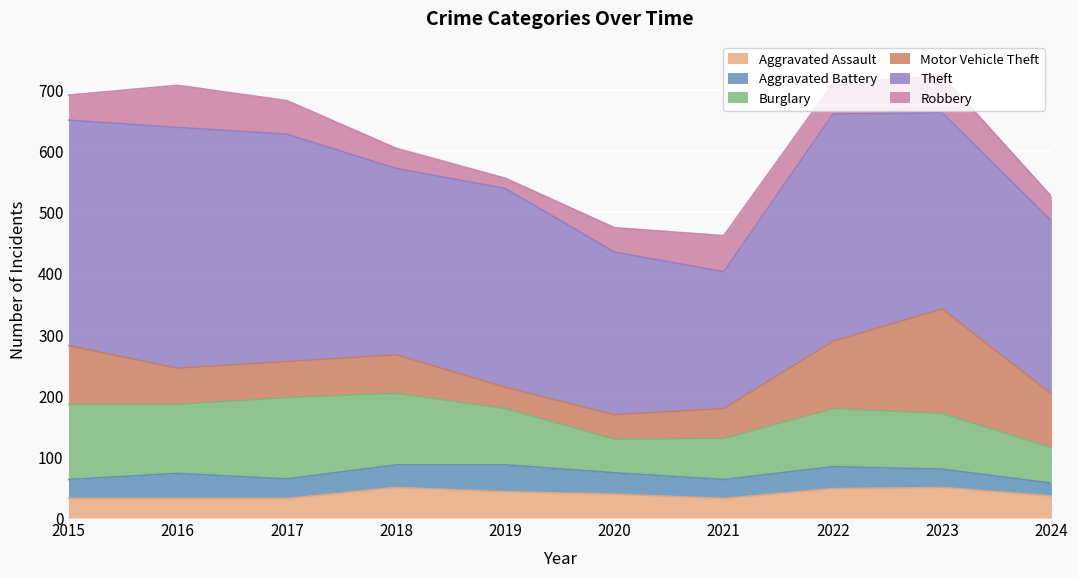

What is the sum of all Robbery values?

465